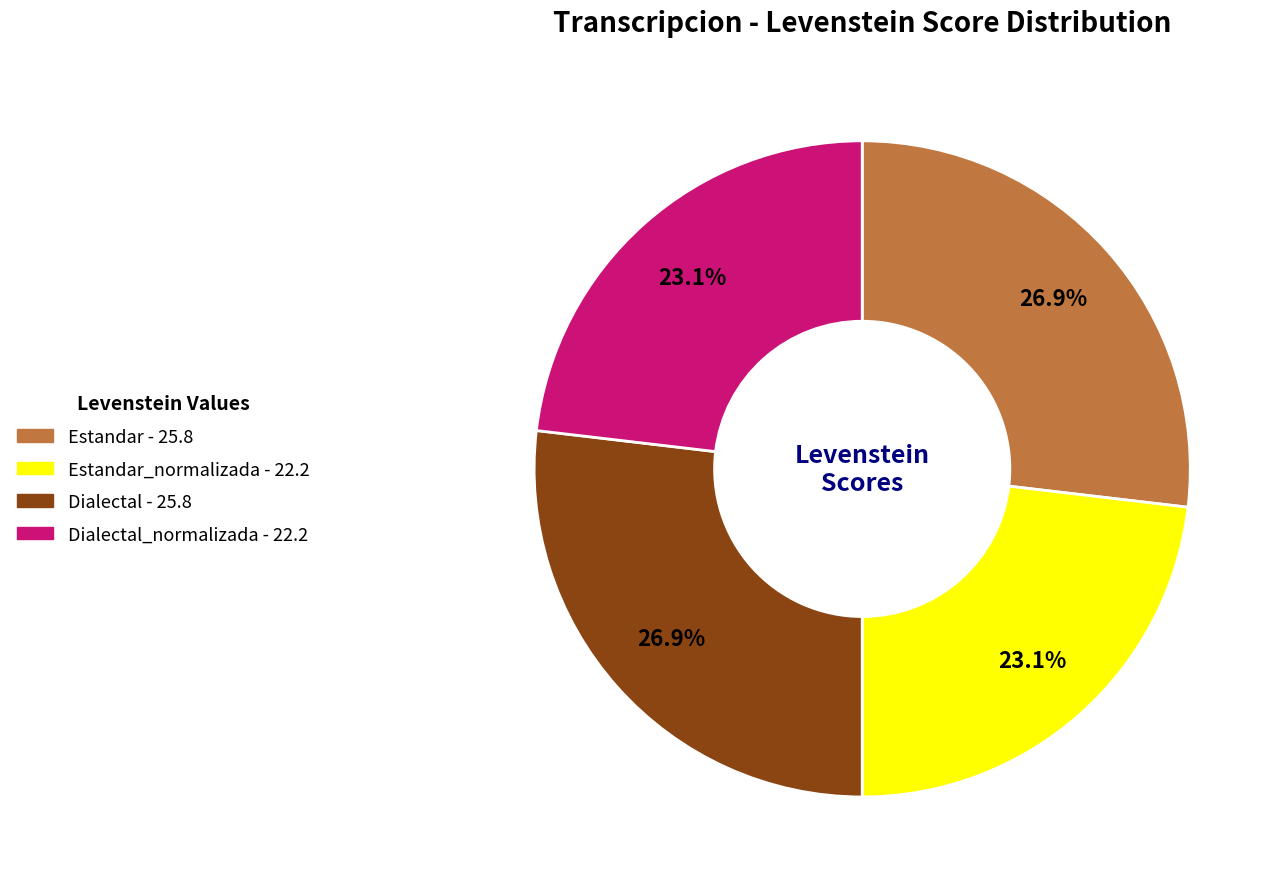

Is there any slice that represents more than half of the pie?

No